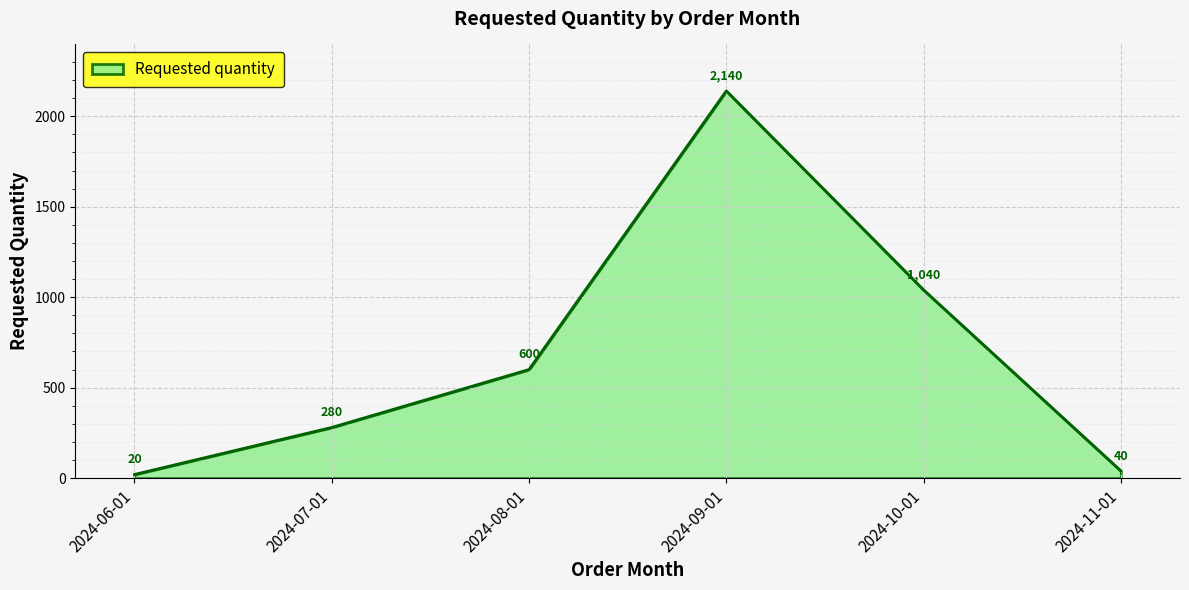

What is the average value?

687